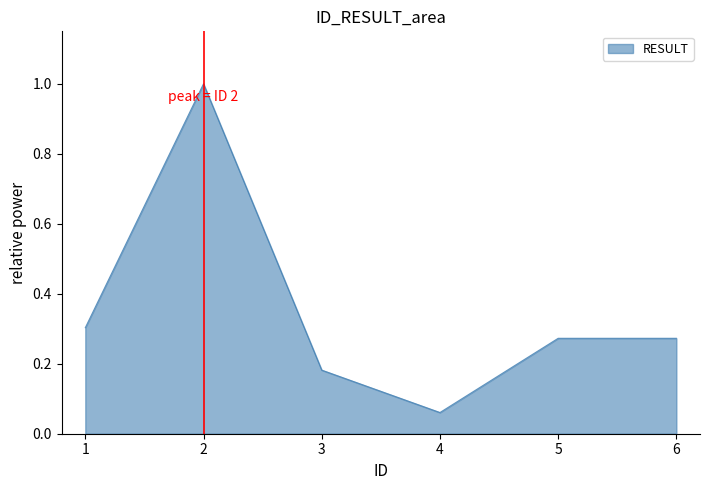

Where is the data nearest to the value 0?

4